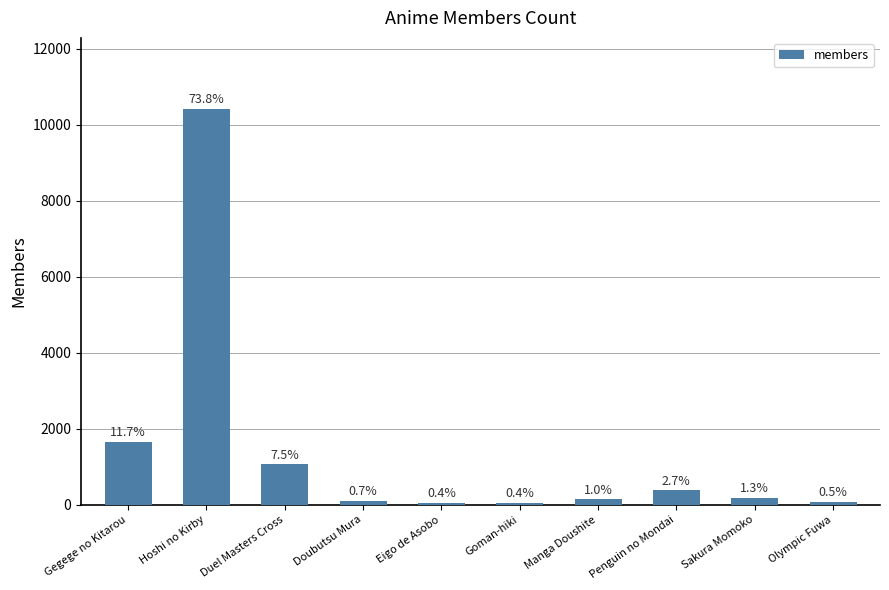

What position from the left is Gegege no Kitarou?

1